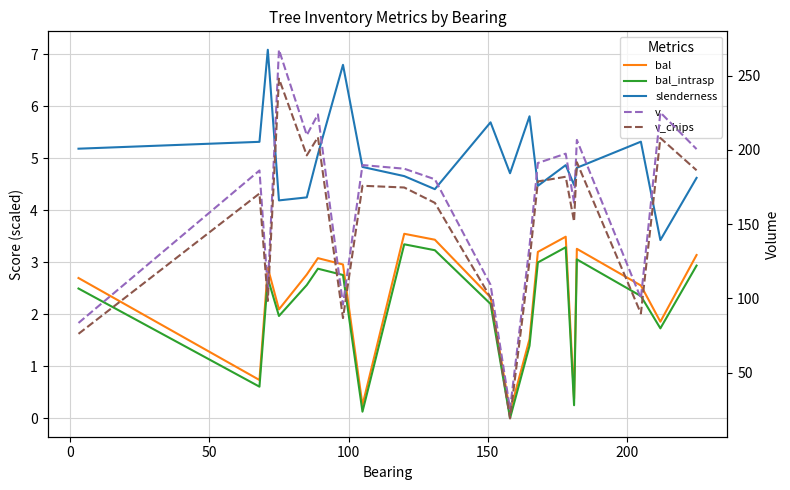

What is the difference between the maximum and minimum values in the bal series?

3.4